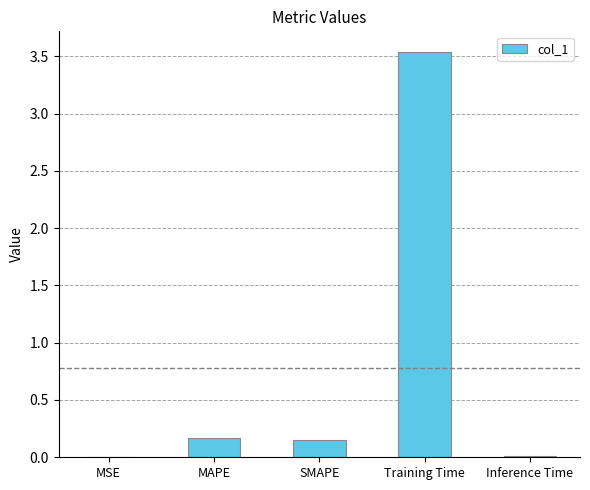

True or false: the data shows 0.2 at MAPE.

True